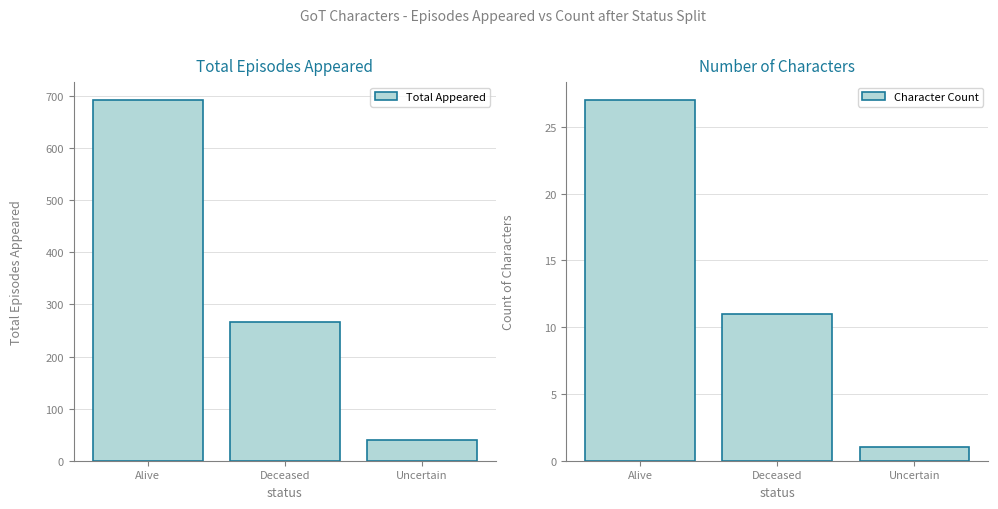

Rank the series at Alive from highest to lowest value.

Total Appeared, Character Count